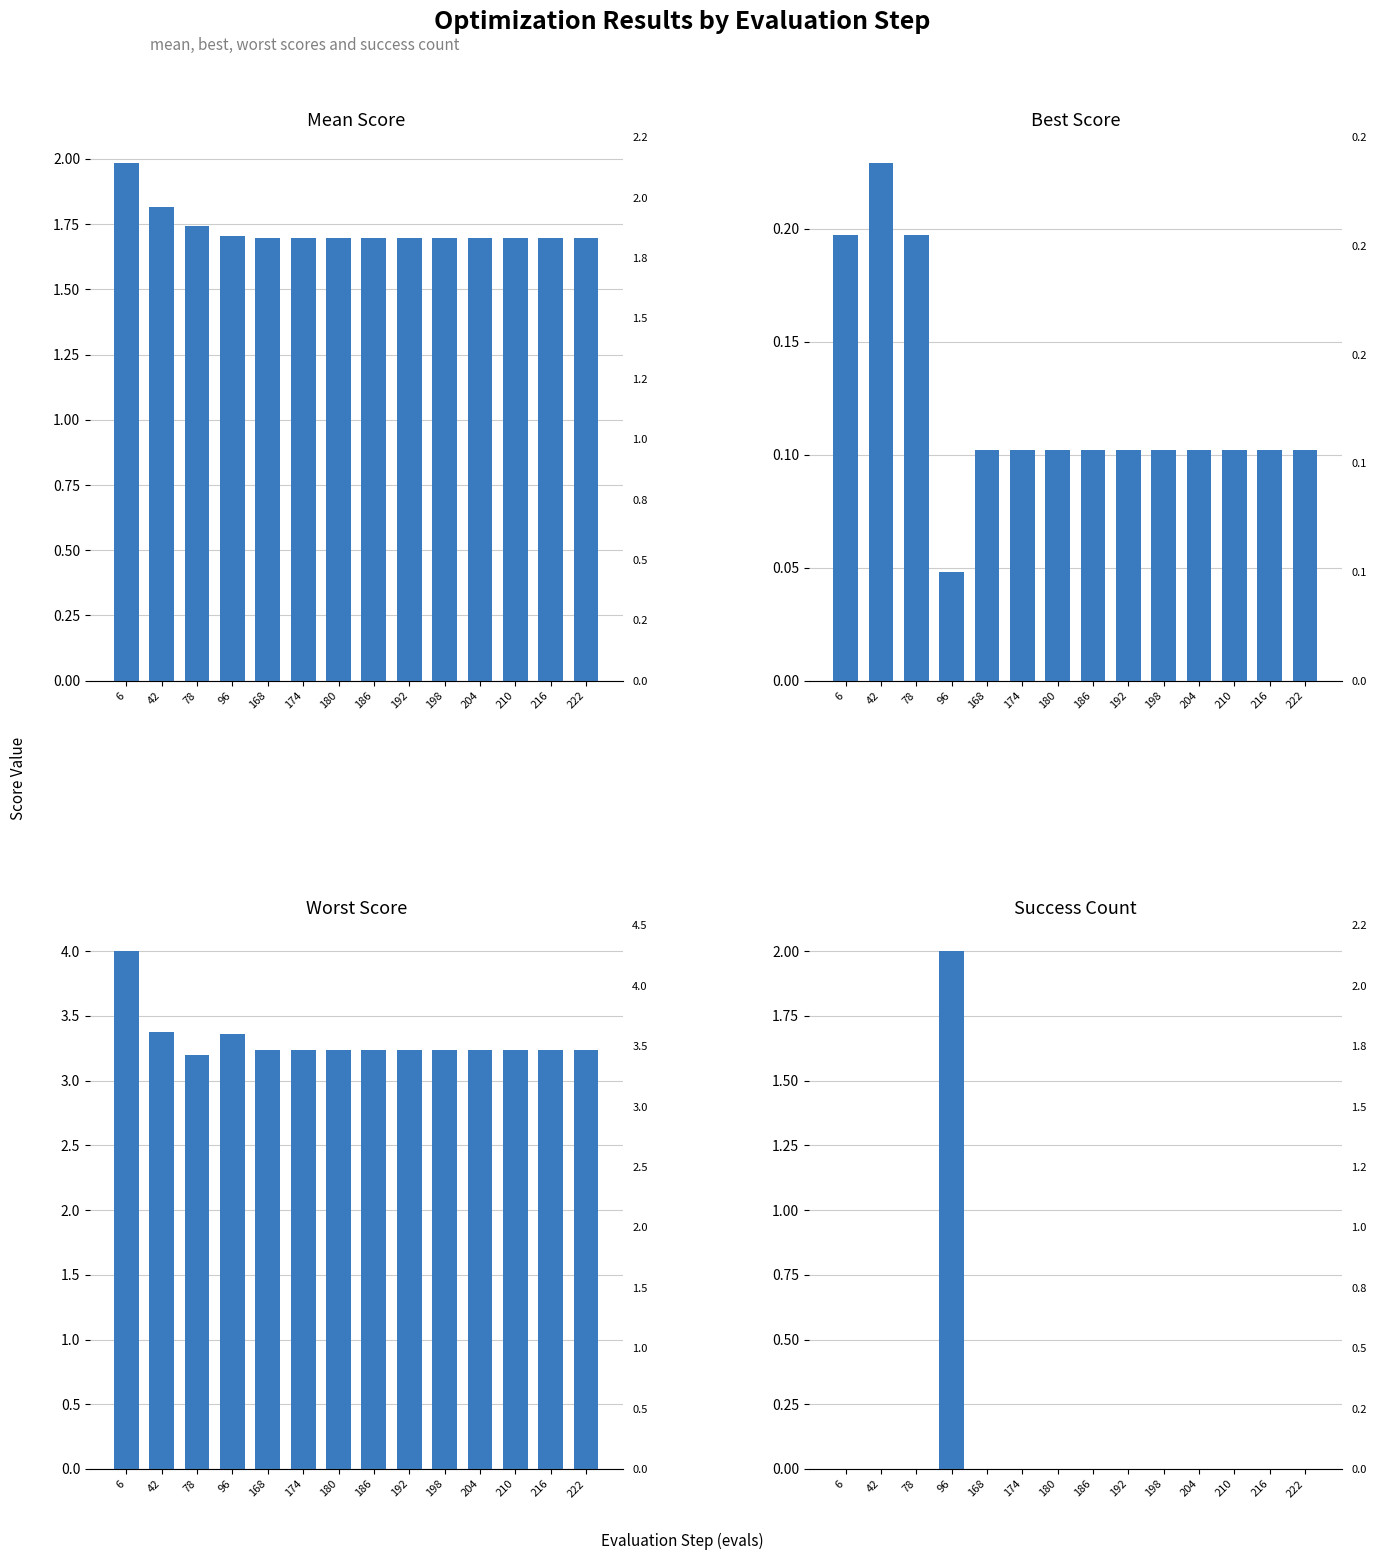

Reading right to left, extract all data points from this chart.

mean: 1.7	1.7	1.7	1.7	1.7	1.7	1.7	1.7	1.7	1.7	1.7	1.7	1.8	2.0
best: 0.1	0.1	0.1	0.1	0.1	0.1	0.1	0.1	0.1	0.1	0.0	0.2	0.2	0.2
worst: 3.2	3.2	3.2	3.2	3.2	3.2	3.2	3.2	3.2	3.2	3.4	3.2	3.4	4.0
success num: 0.0	0.0	0.0	0.0	0.0	0.0	0.0	0.0	0.0	0.0	2.0	0.0	0.0	0.0